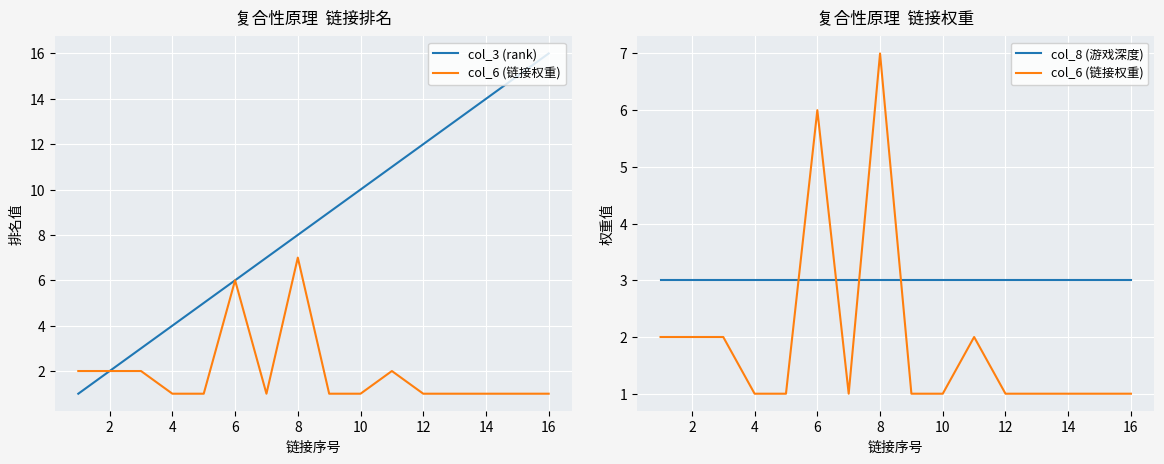

How many lines are shown in the chart?

3